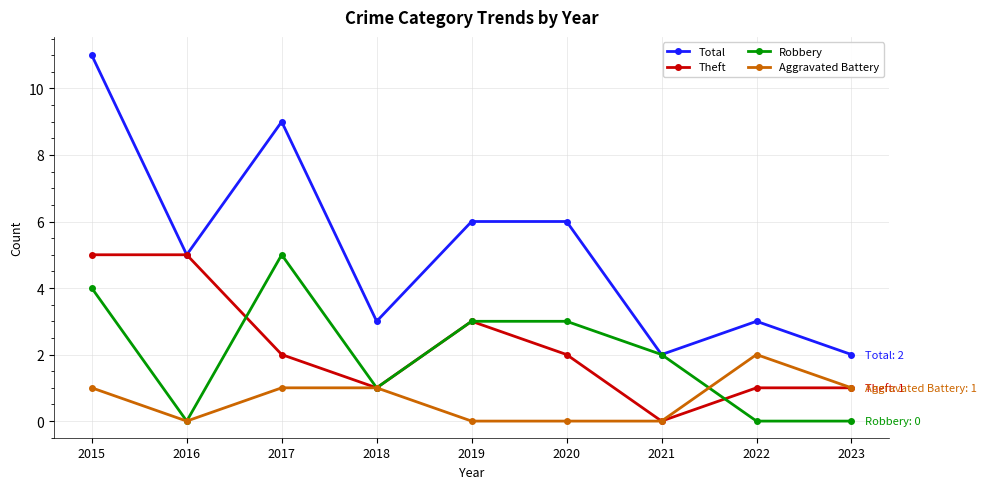

True or false: Theft has more than 0 points higher than both neighbors.

True